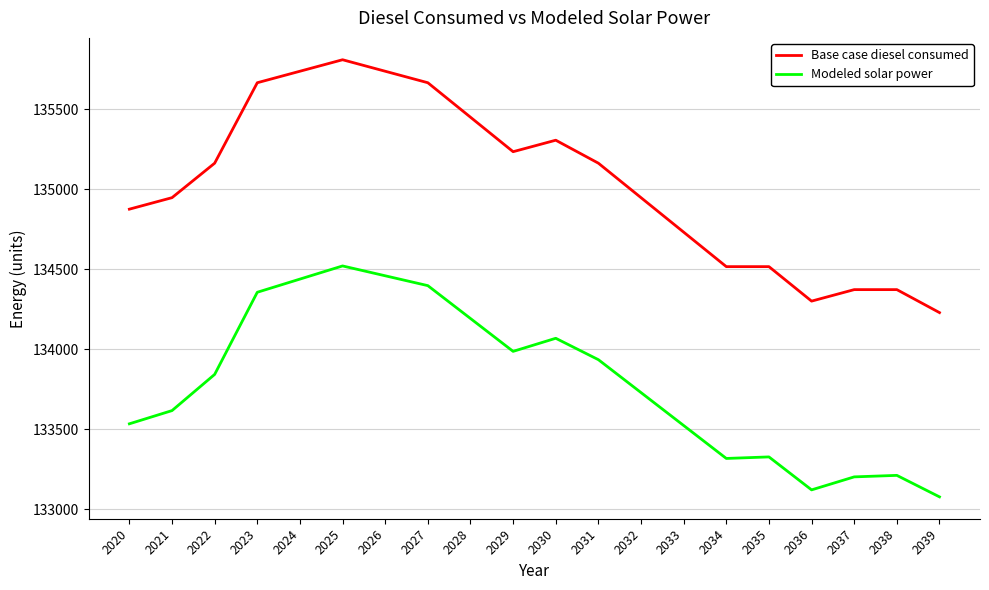

What is the total value across all series at 2035?

267844.2